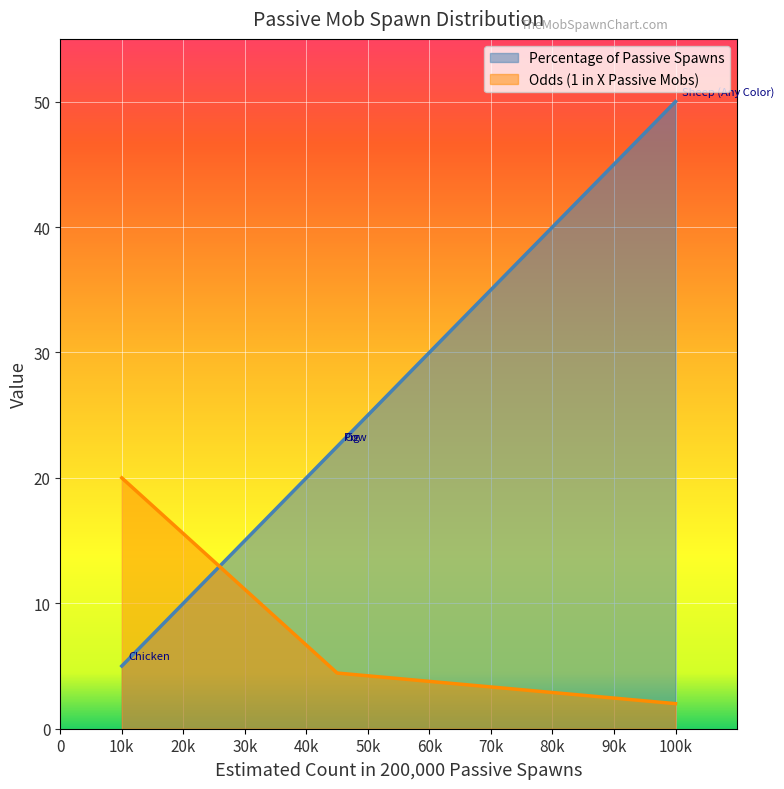

At which label does Odds (1 in X Passive Mobs) reach its minimum?

100000